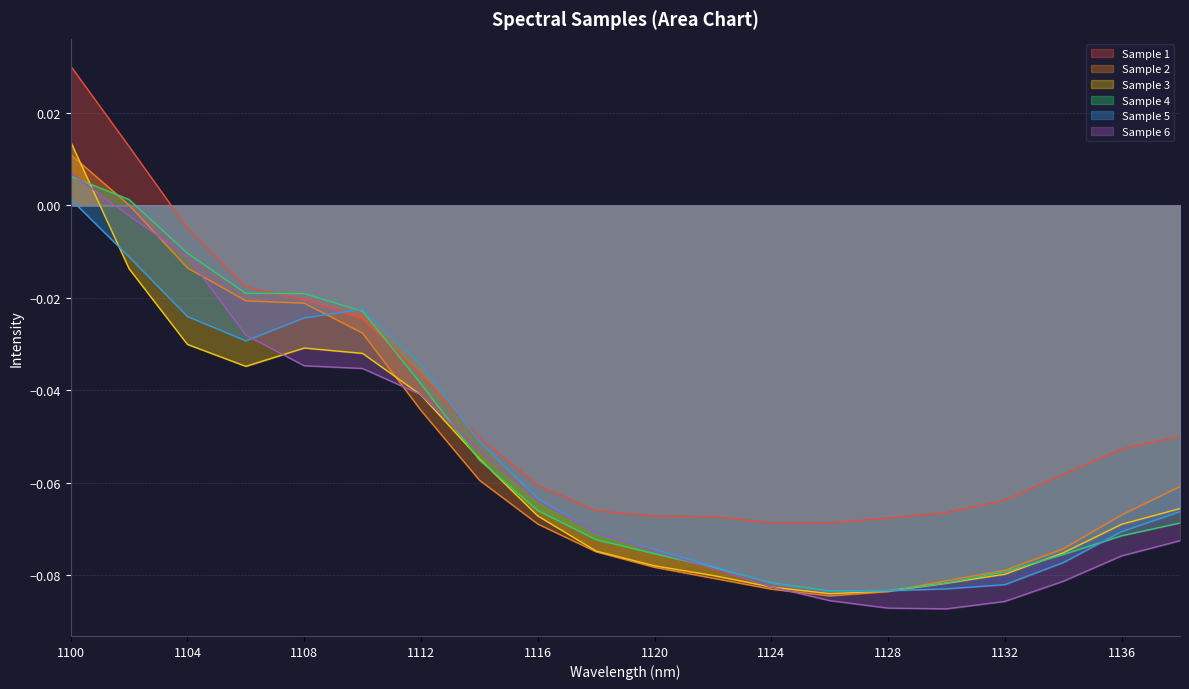

At 1114, list the series in order from largest to smallest.

Sample 1, Sample 5, Sample 6, Sample 3, Sample 4, Sample 2